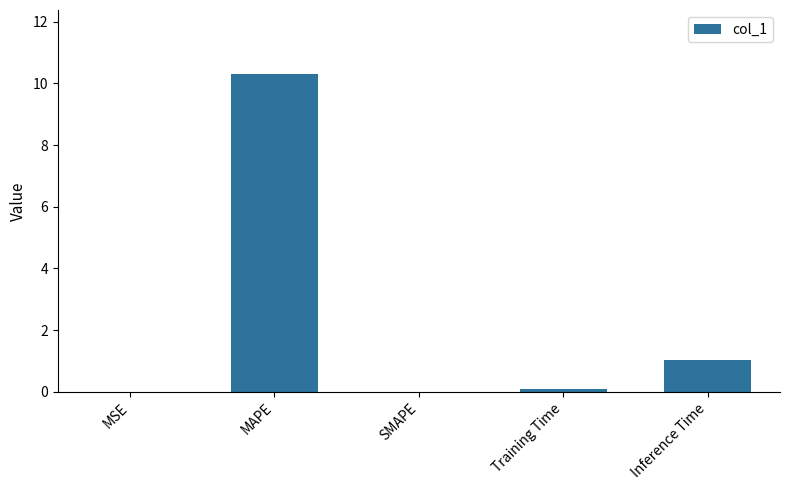

How many series are shown in this chart?

1